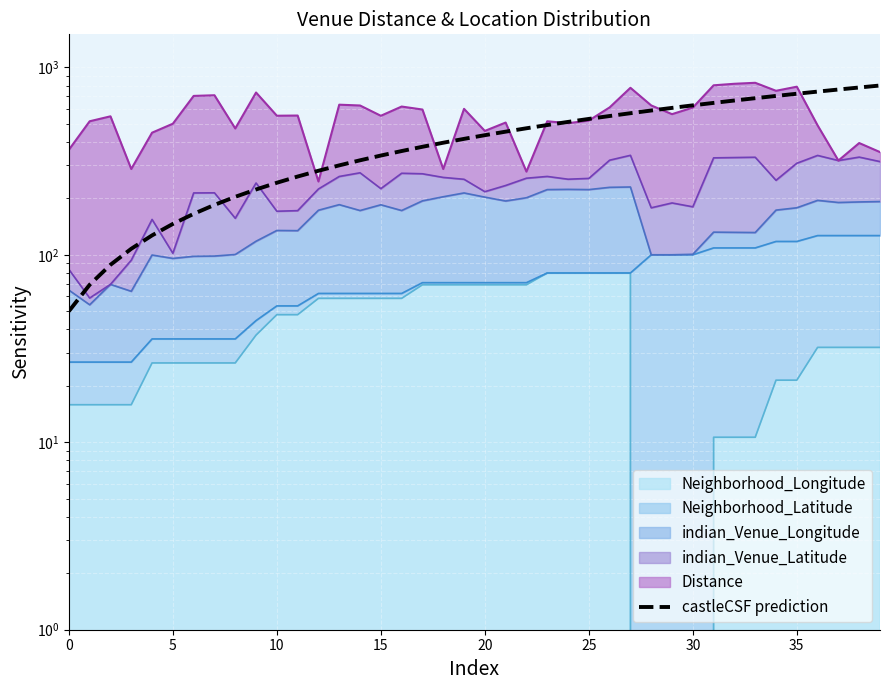

The chart shows a value of 27.2 at 0. True or false?

False